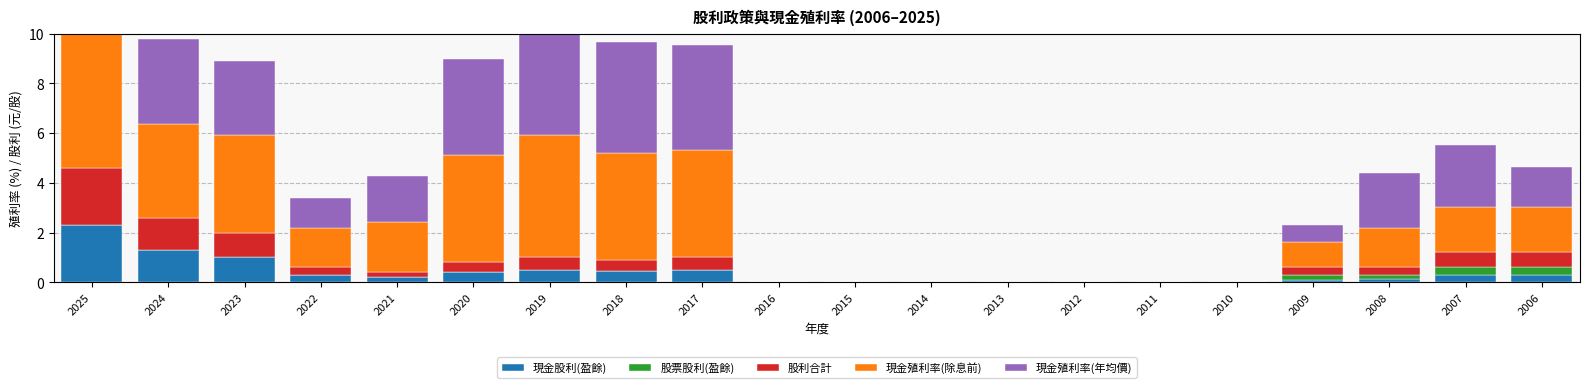

Is it true that 現金殖利率(年均價) equals 0.0 at 2016?

True